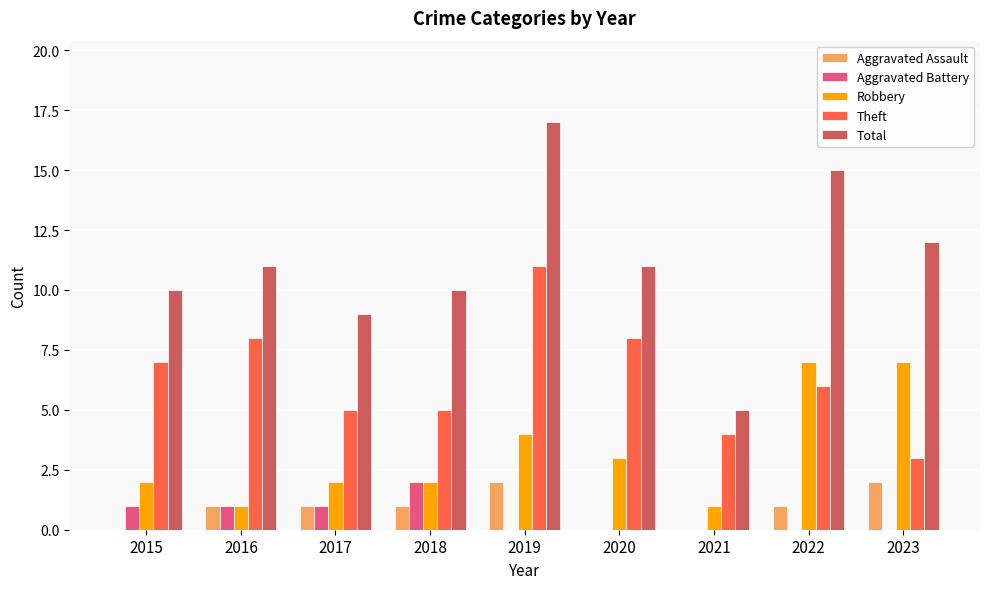

Between 2015 and 2018, which series saw the biggest shift?

Theft